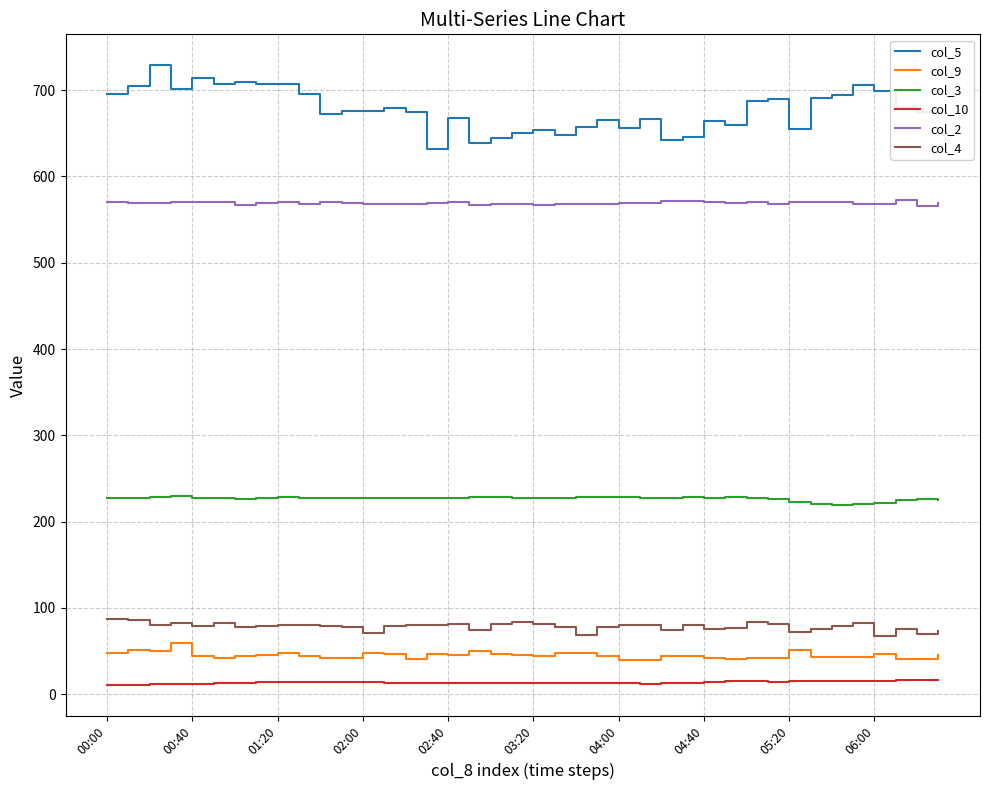

Which series has the largest range (max minus min)?

col_5